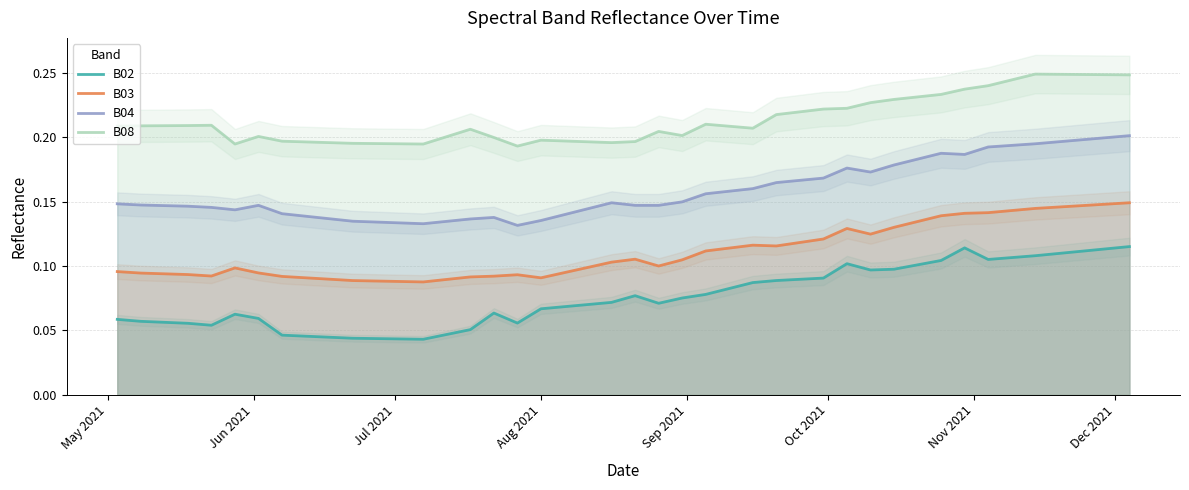

What is the minimum value for B08?

0.2